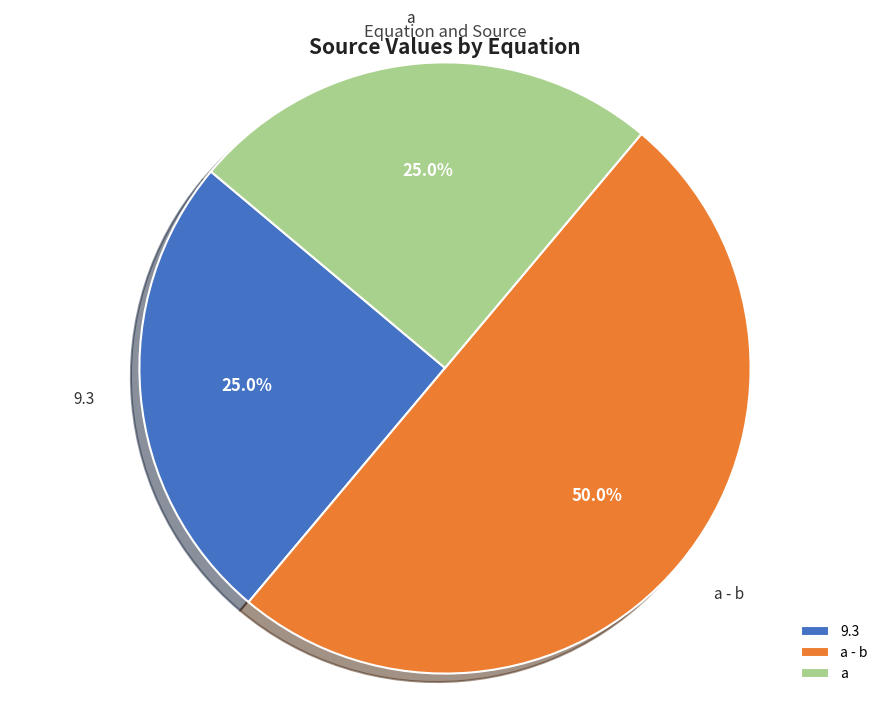

To the nearest percent, what is the difference between the a - b and 9.3 slice percentages?

25%